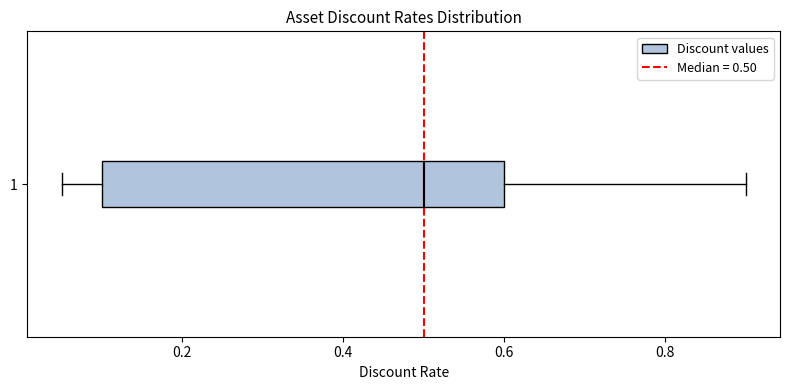

Where does the left whisker of the box at y = 1 end on the x-axis? The values are not printed on the chart, so give them approximately, as read against the axis.

0.06